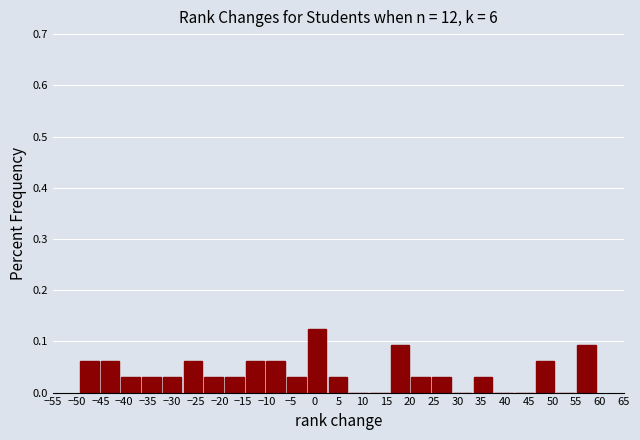

Reading left to right, list every bar in this chart as the range it spans on the x-axis followed by its height. Neither the bar edges nor the heights are printed on the chart, so give them approximately, as read against the axes.

-49.5 to -45.0: 0.06
-45.0 to -41.0: 0.06
-41.0 to -36.5: 0.03
-36.5 to -32.0: 0.03
-32.0 to -28.0: 0.03
-28.0 to -23.5: 0.06
-23.5 to -19.0: 0.03
-19.0 to -14.5: 0.03
-14.5 to -10.5: 0.06
-10.5 to -6.0: 0.06
-6.0 to -1.5: 0.03
-1.5 to 2.5: 0.13
2.5 to 7.0: 0.03
7.0 to 11.5: 0
11.5 to 16.0: 0
16.0 to 20.0: 0.09
20.0 to 24.5: 0.03
24.5 to 29.0: 0.03
29.0 to 33.0: 0
33.0 to 37.5: 0.03
37.5 to 42.0: 0
42.0 to 46.5: 0
46.5 to 50.5: 0.06
50.5 to 55.0: 0
55.0 to 59.5: 0.09